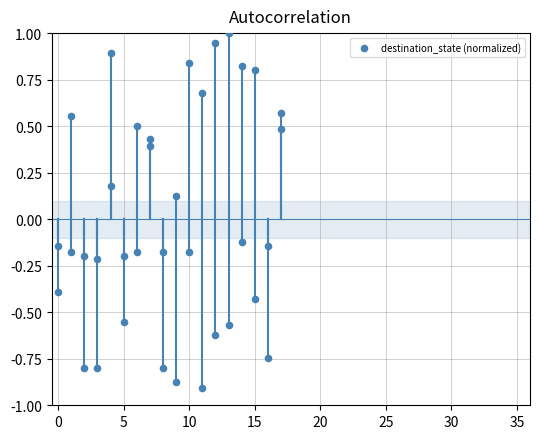

What is the range of X values (max minus min)?

17.0